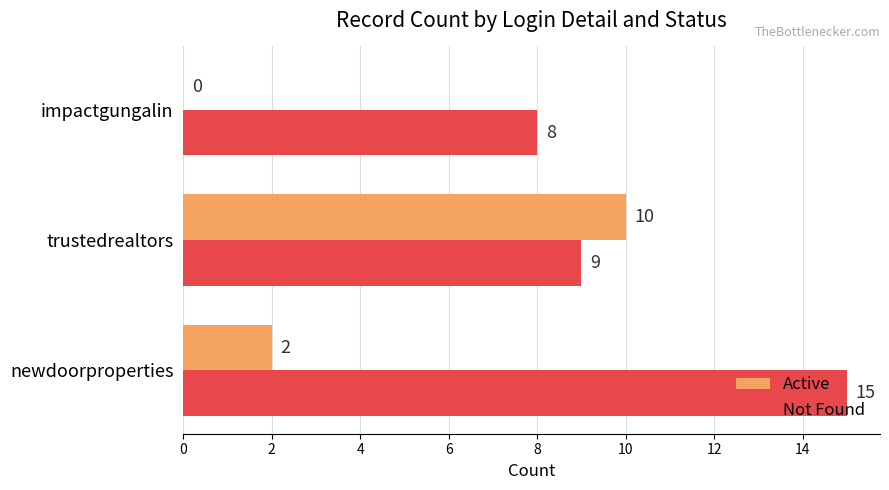

The Not Found series shows 14 at impactgungalin. True or false?

False